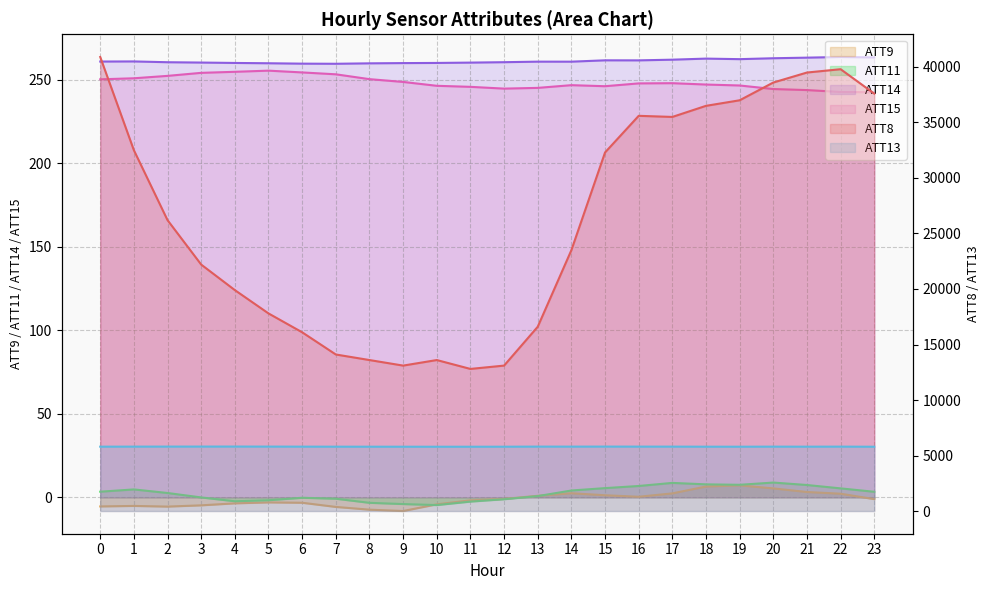

The value of ATT8 at 15 is 19986.7. True or false?

False